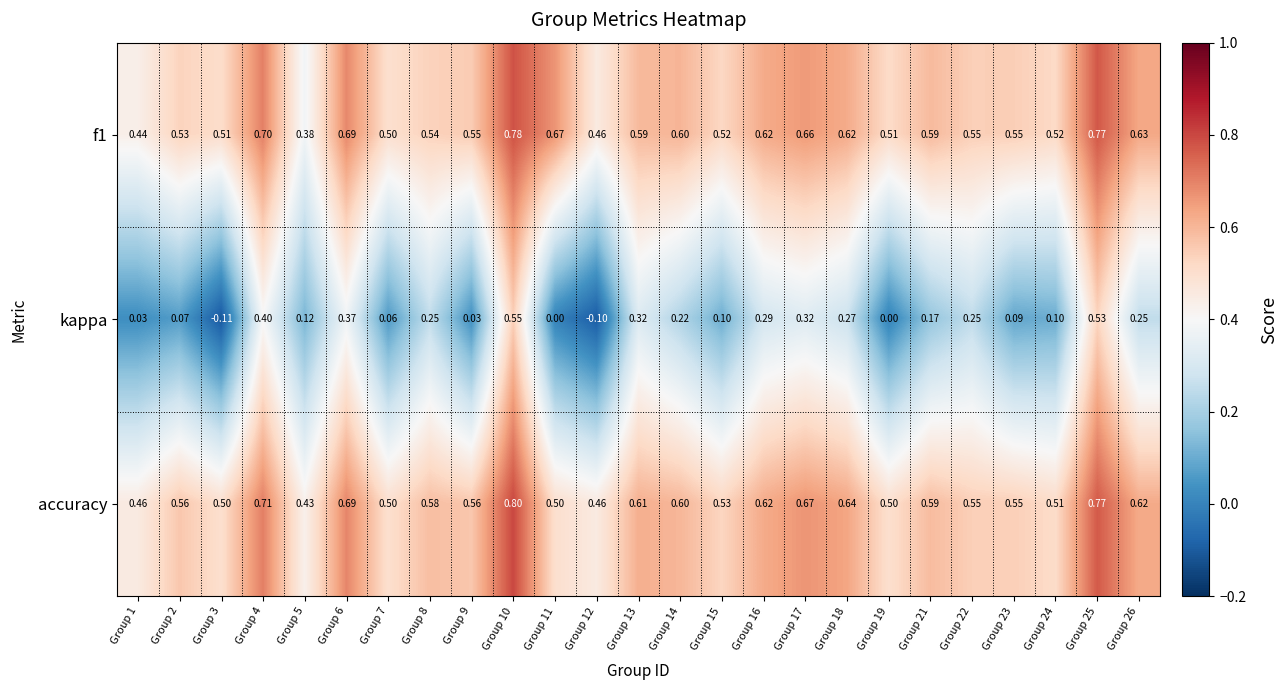

Which series has the widest spread of values?

kappa